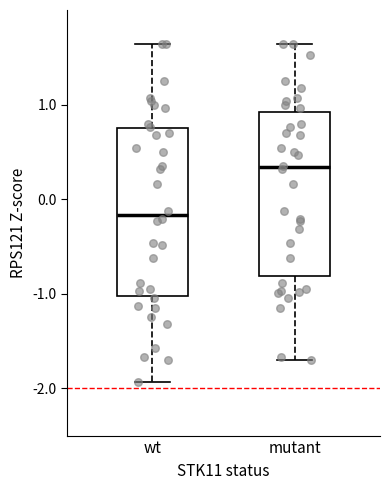

Which box has the highest median line?

mutant